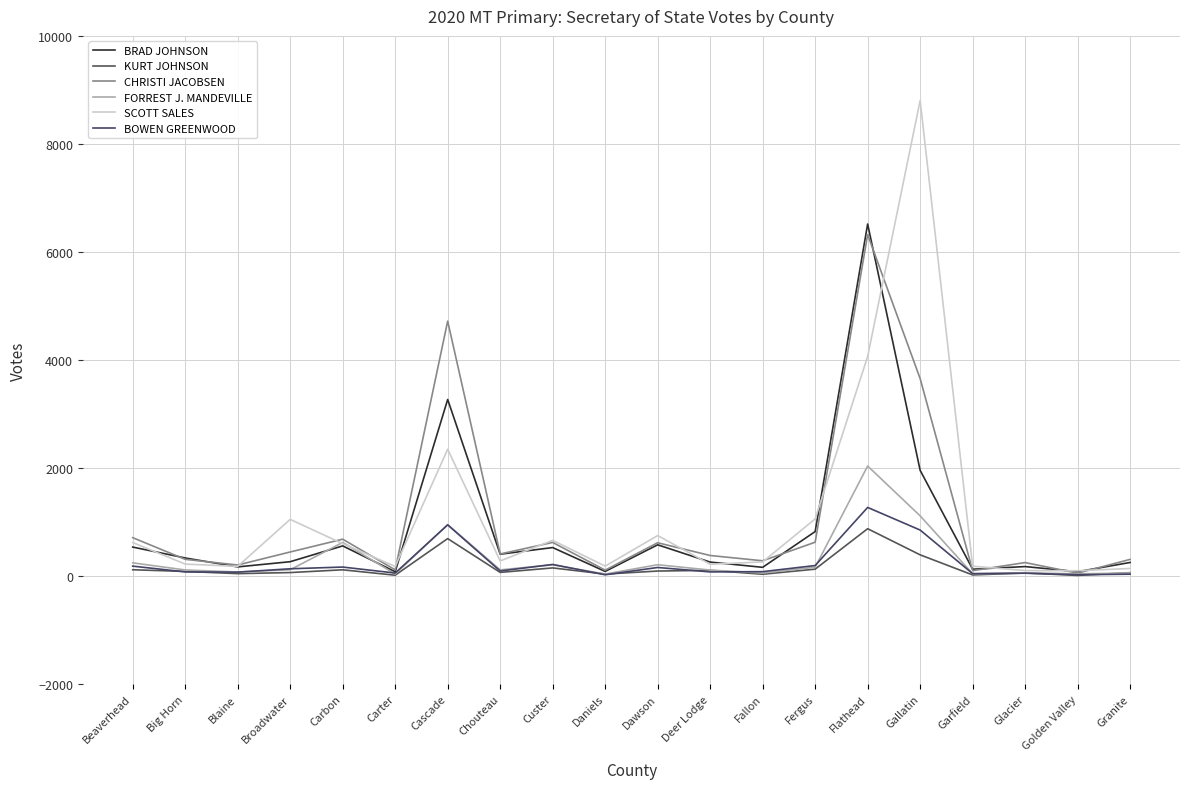

Reading left to right, list all the values displayed in this chart.

BRAD JOHNSON: 535	333	168	264	557	78	3268	403	526	84	577	257	160	822	6517	1956	125	174	79	250
KURT JOHNSON: 115	84	43	63	114	14	692	66	149	35	91	104	32	126	875	391	19	55	10	61
CHRISTI JACOBSEN: 709	308	203	444	681	113	4719	407	621	108	615	379	281	625	6321	3654	99	248	52	307
FORREST J. MANDEVILLE: 243	111	73	115	621	36	951	113	207	35	208	109	55	162	2036	1113	41	58	39	55
SCOTT SALES: 619	220	178	1048	598	176	2347	278	660	182	748	217	260	1057	4065	8804	181	100	96	139
BOWEN GREENWOOD: 182	75	71	133	165	54	946	92	213	22	157	75	80	193	1269	850	43	51	23	33